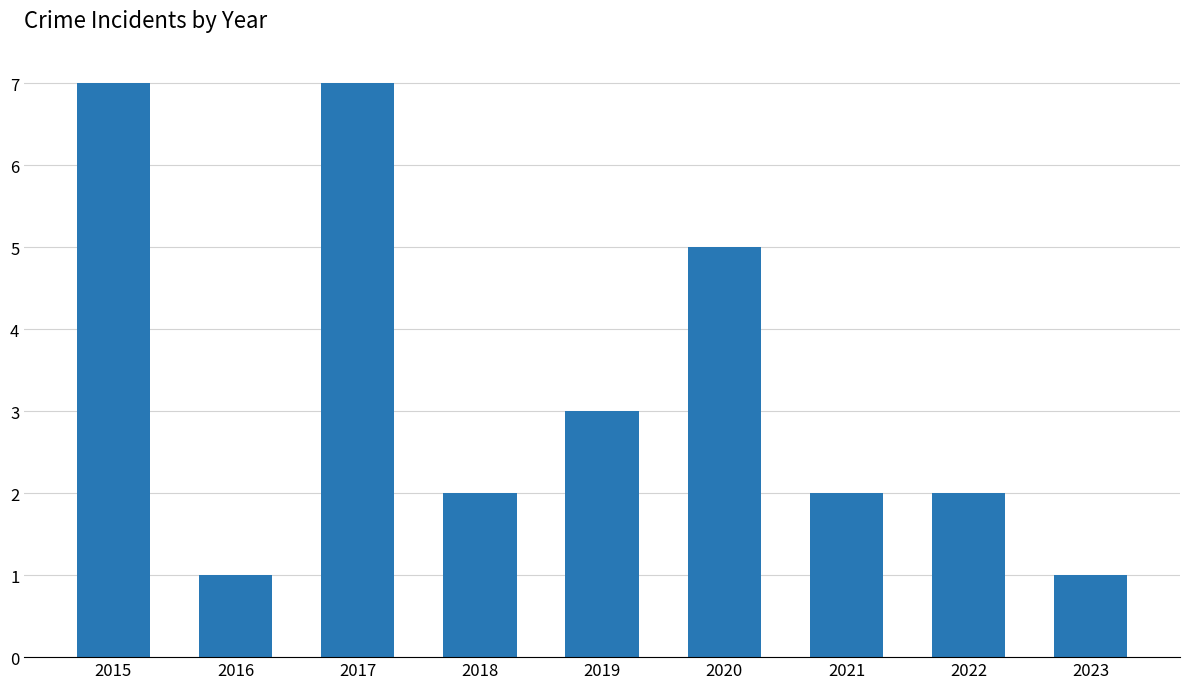

The chart shows a value of 10 at 2017. True or false?

False